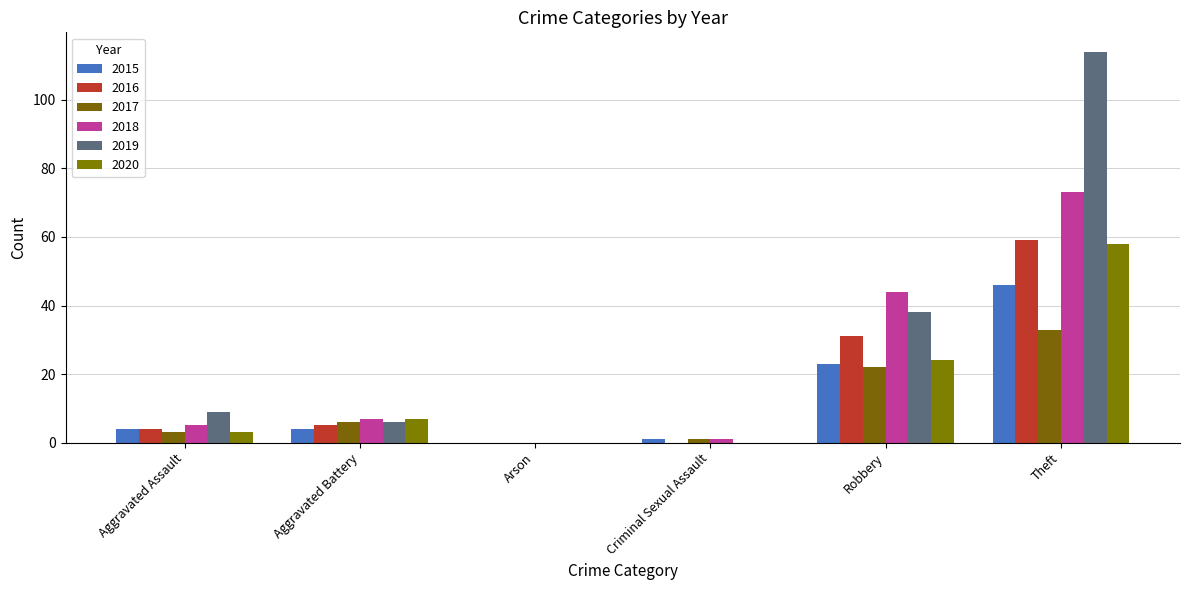

Reading left to right, transcribe all the data shown in this chart.

2015: 4	4	0	1	23	46
2016: 4	5	0	0	31	59
2017: 3	6	0	1	22	33
2018: 5	7	0	1	44	73
2019: 9	6	0	0	38	114
2020: 3	7	0	0	24	58